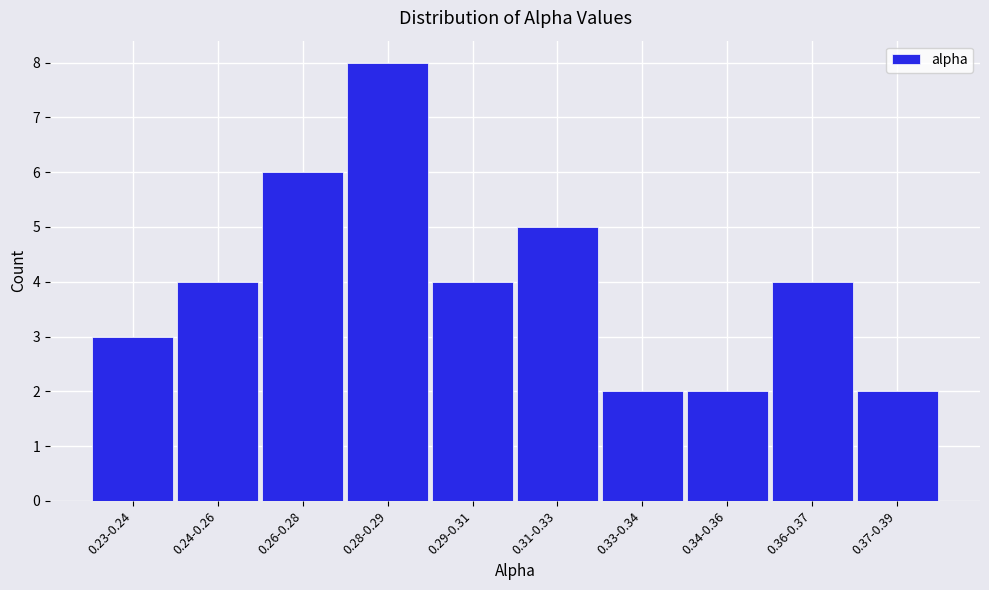

Reading left to right, list all the values displayed in this chart.

0.23-0.24=3	0.24-0.26=4	0.26-0.28=6	0.28-0.29=8	0.29-0.31=4	0.31-0.33=5	0.33-0.34=2	0.34-0.36=2	0.36-0.37=4	0.37-0.39=2